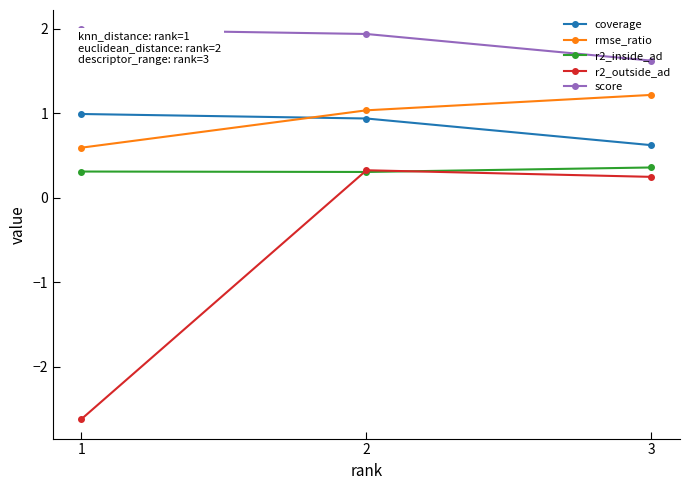

Which series changed the most between 1 and 2?

r2_outside_ad